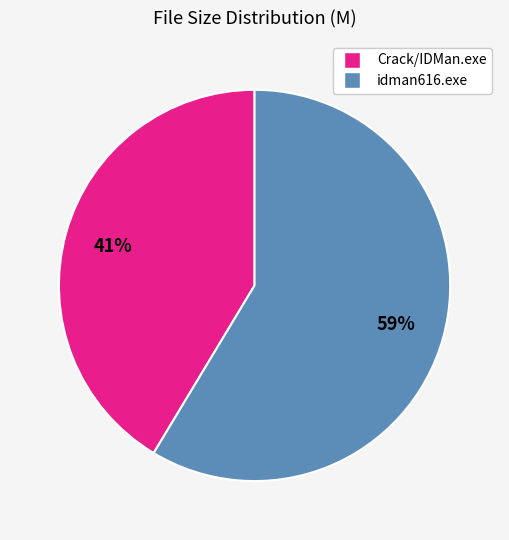

Do Crack/IDMan.exe and idman616.exe together represent more than half of the pie?

Yes